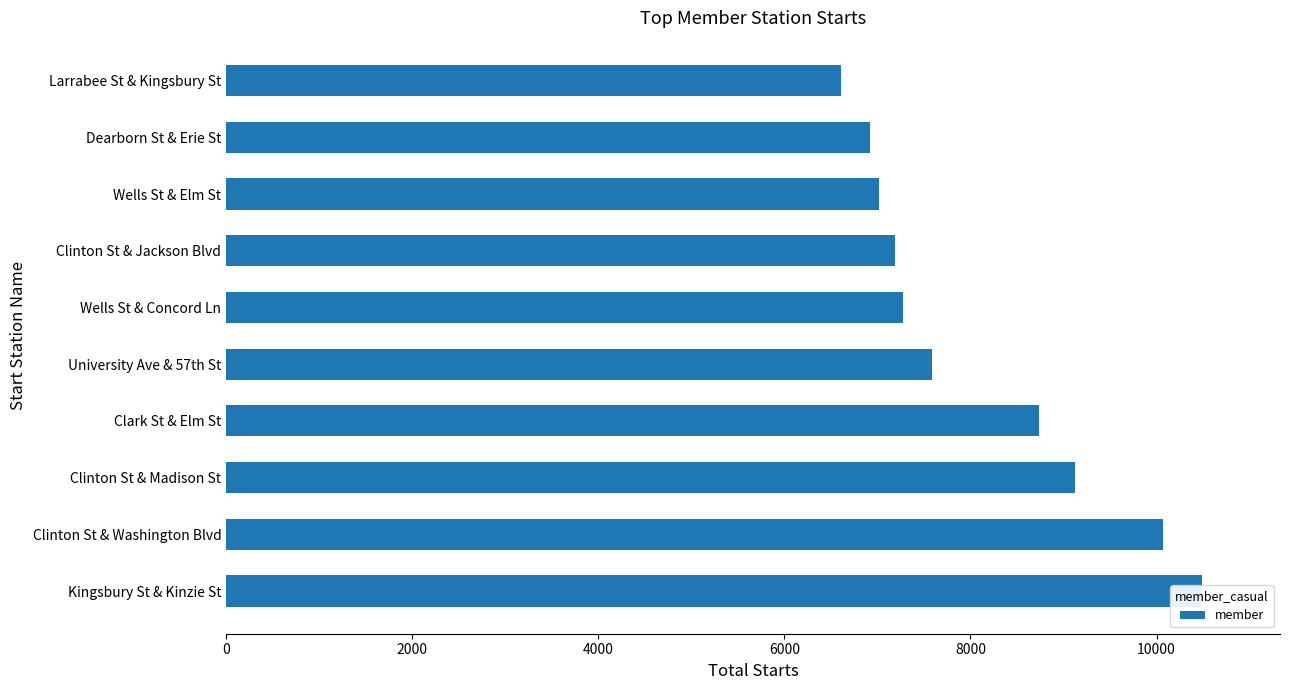

What is the average value?

8100